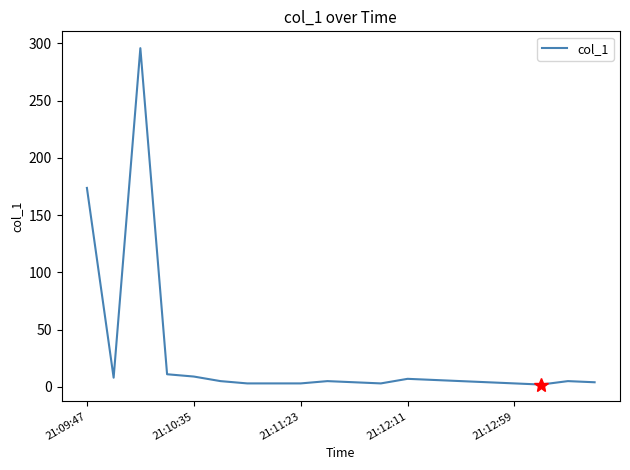

What is the maximum value shown in the chart?

295.9